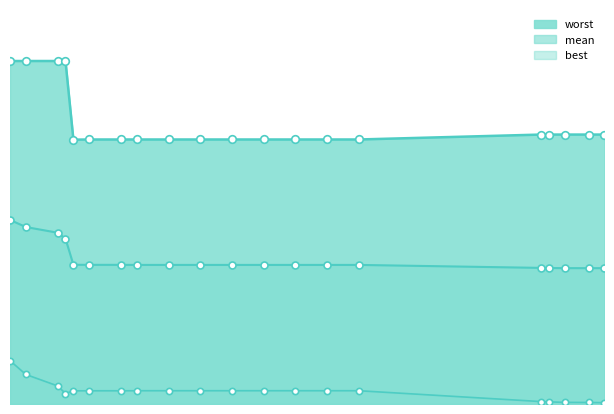

What is the change in value from 7 to 37?

-0.4